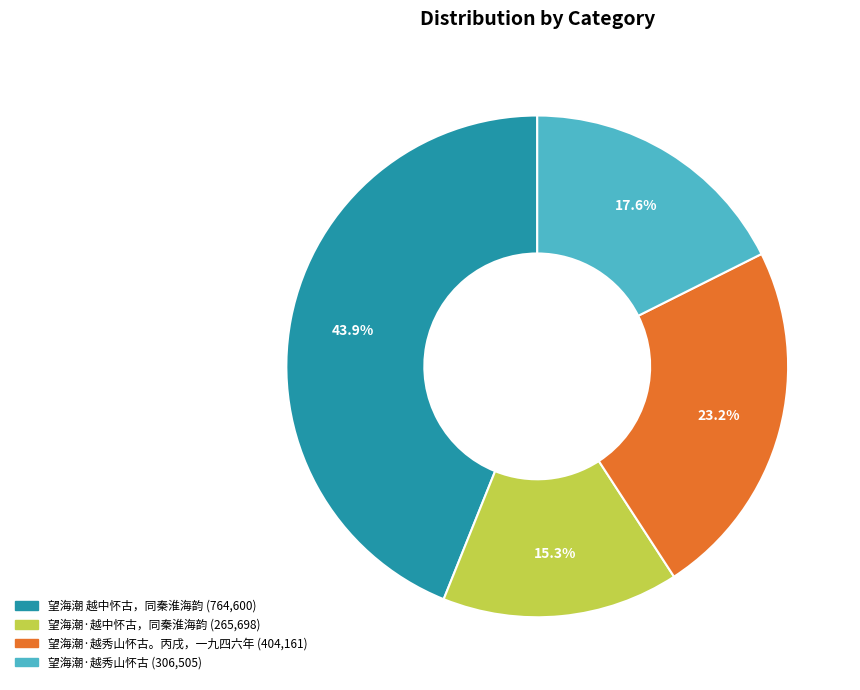

Does any single category account for the majority?

No